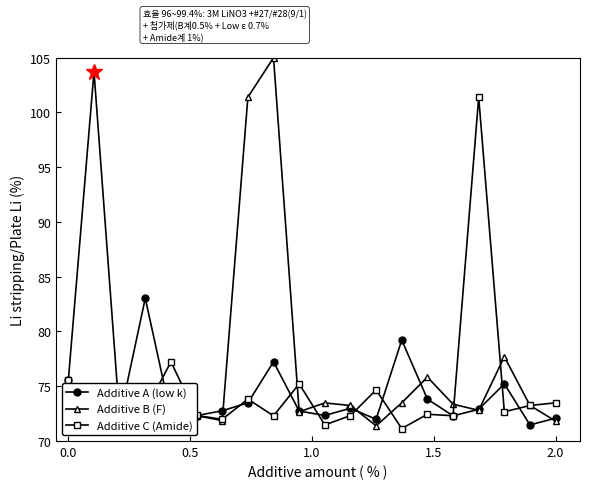

What is the minimum value for Additive A (low k)?

71.5